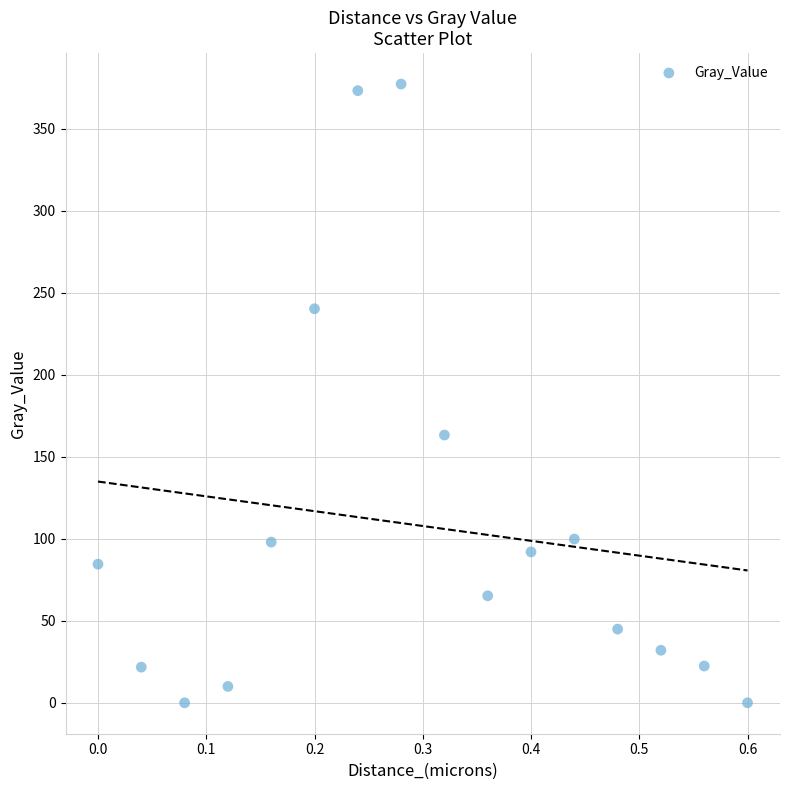

What Y value in the scatter plot is closest to 188?

163.2